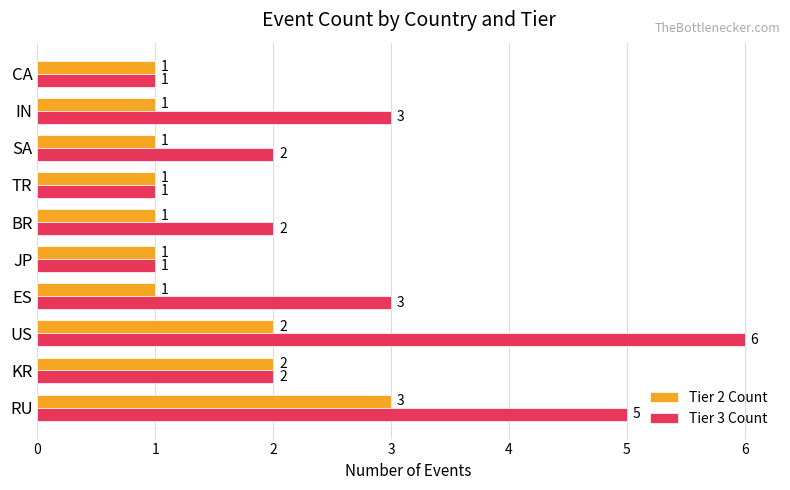

Is the value of Tier 3 Count at ES greater than the value of Tier 2 Count at TR?

Yes